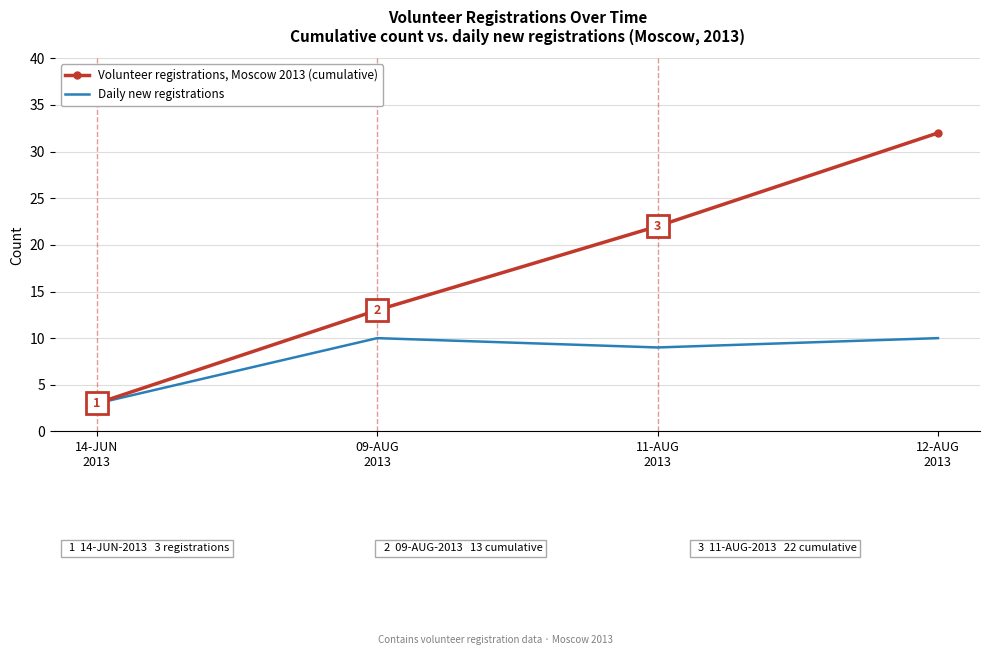

What value does the Volunteer registrations, Moscow 2013 (cumulative) series have at 09-AUG
2013?

13